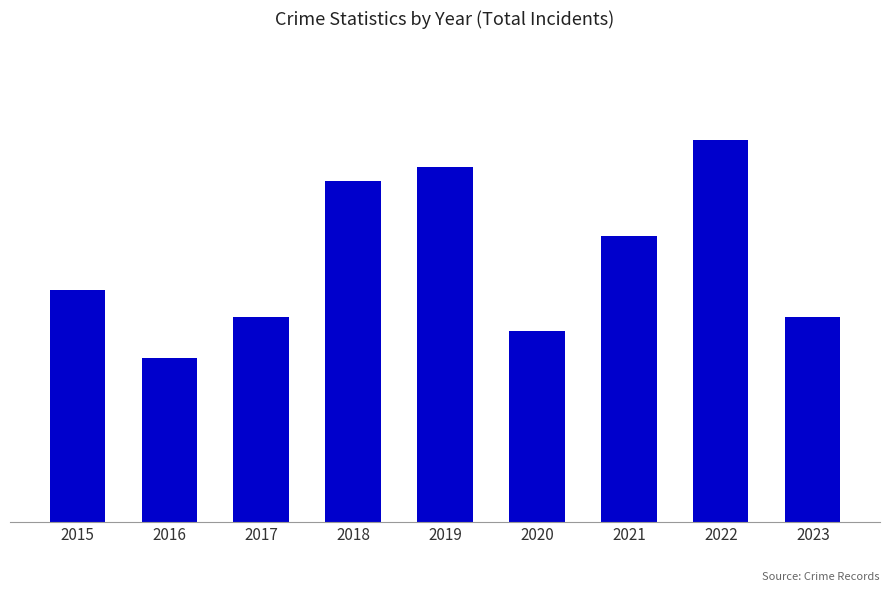

Are the bars horizontal?

No